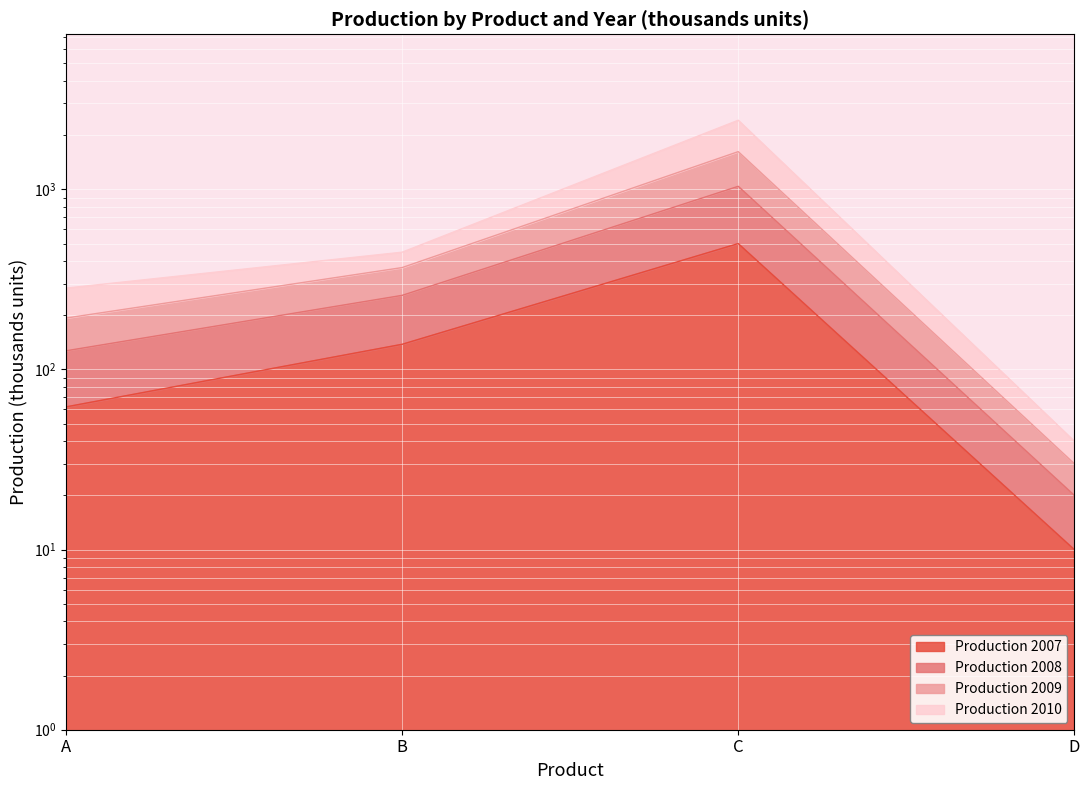

True or false: Production 2008 and Production 2007 cross at least once.

False